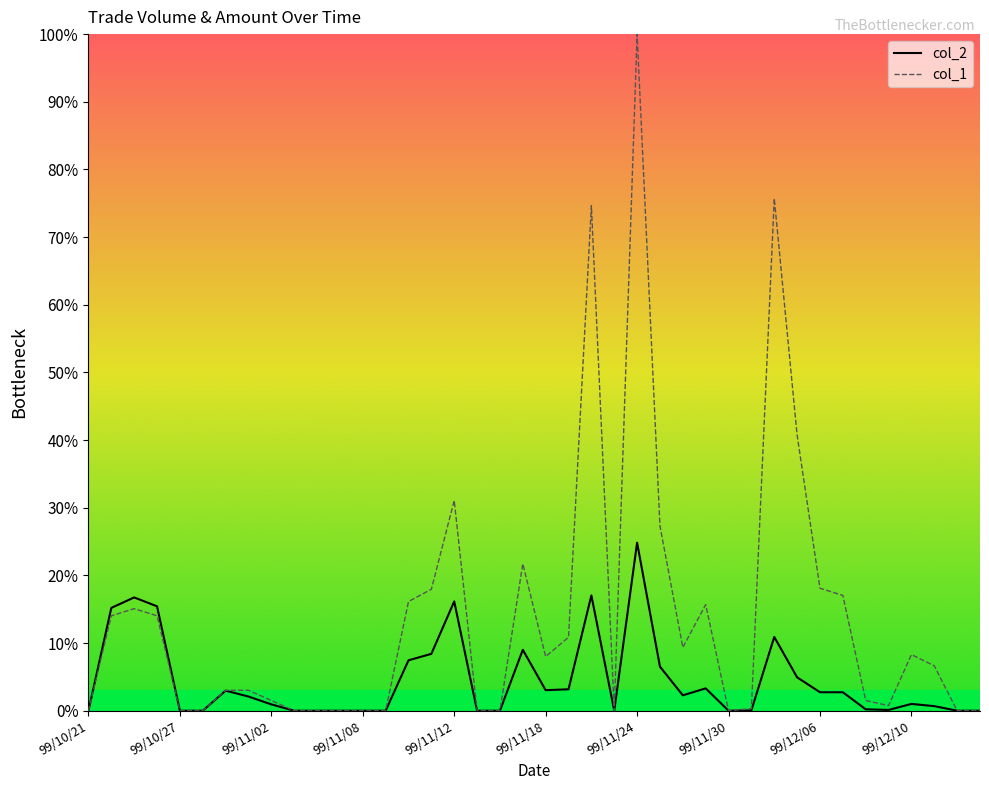

Rank the series by their maximum value, from highest to lowest.

col_1, col_2